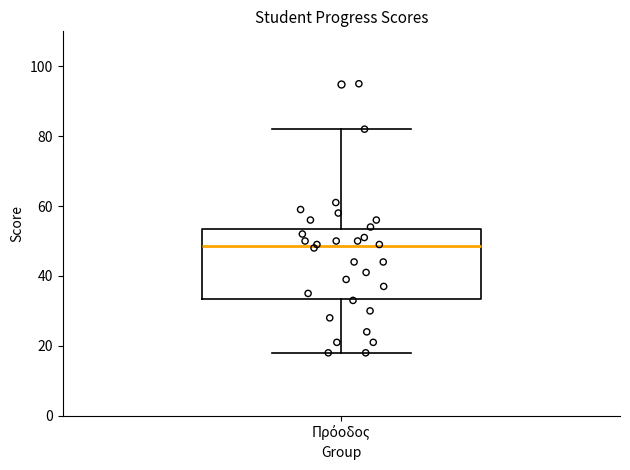

Transcribe this box plot: give where the median line is, the range the box spans, and where the two whiskers end, as read against the y-axis. The values are not printed on the chart, so give them approximately, as read against the axis.

median 48, box 34 to 54, whiskers 18 to 82